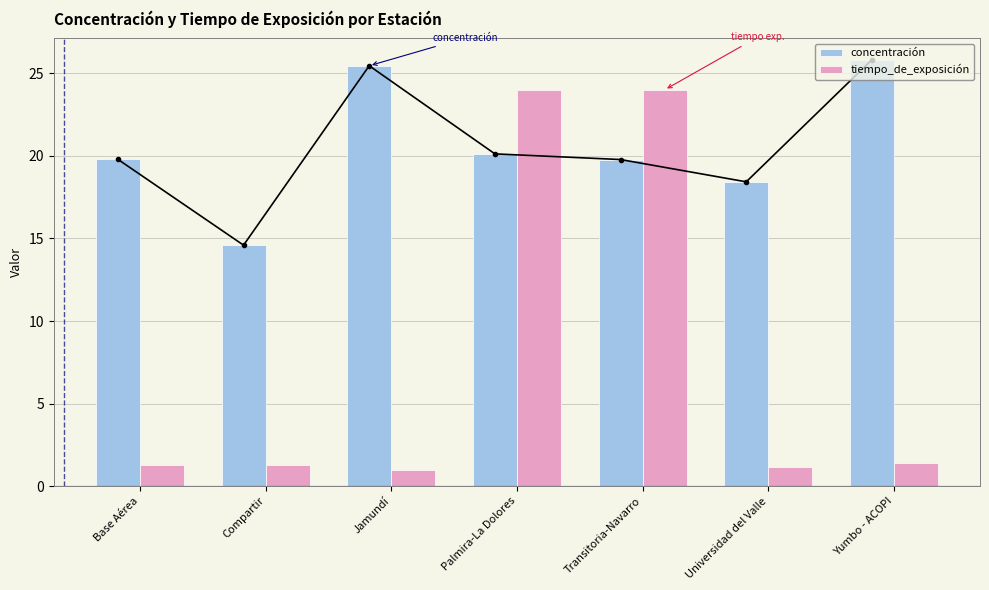

At which label does concentración first exceed 19?

Base Aérea